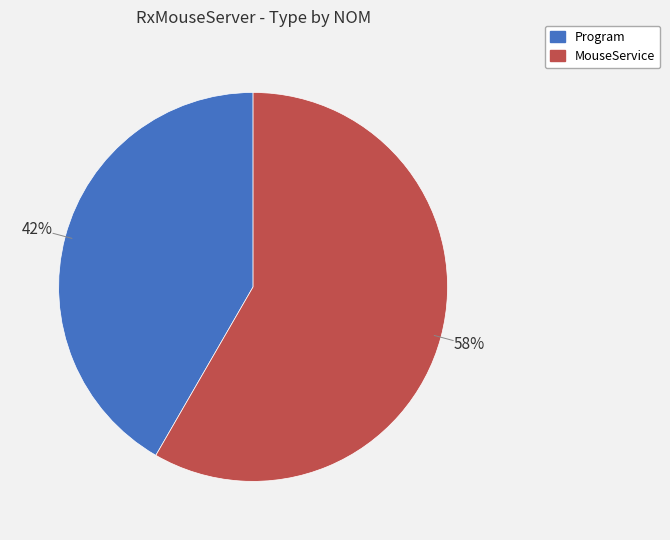

What is the ratio of the value at MouseService to the value at Program?

1.4